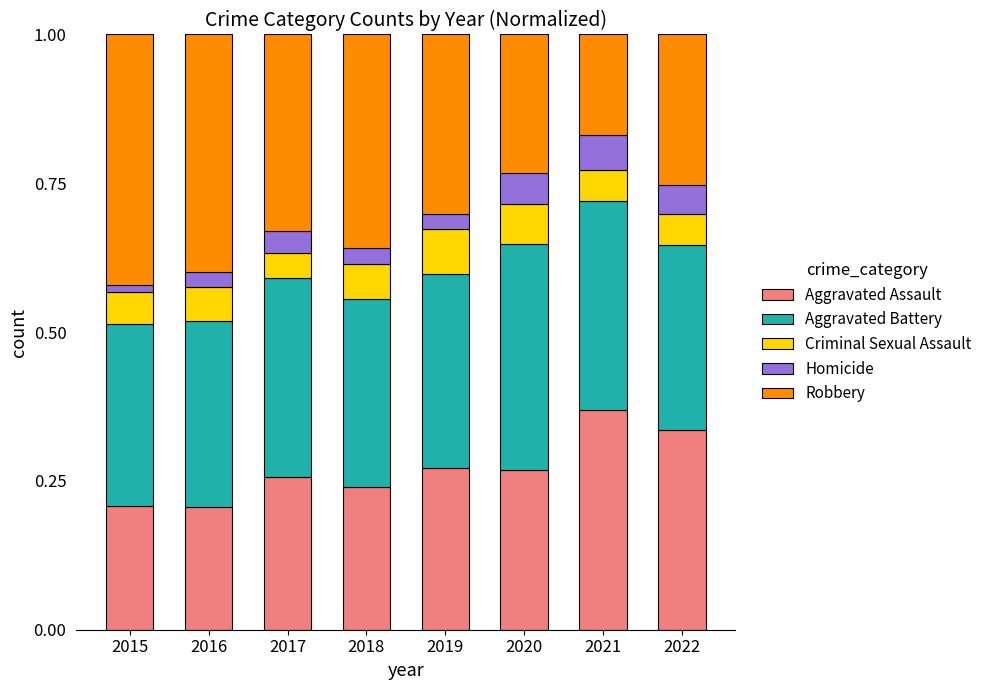

What is the total value across all series at 2022?

1.0